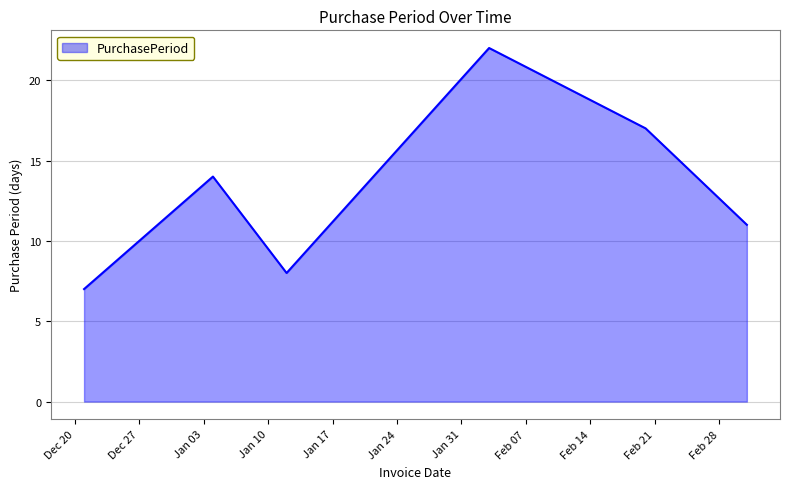

How many interior local peaks (higher than both neighbors) does the data have?

2